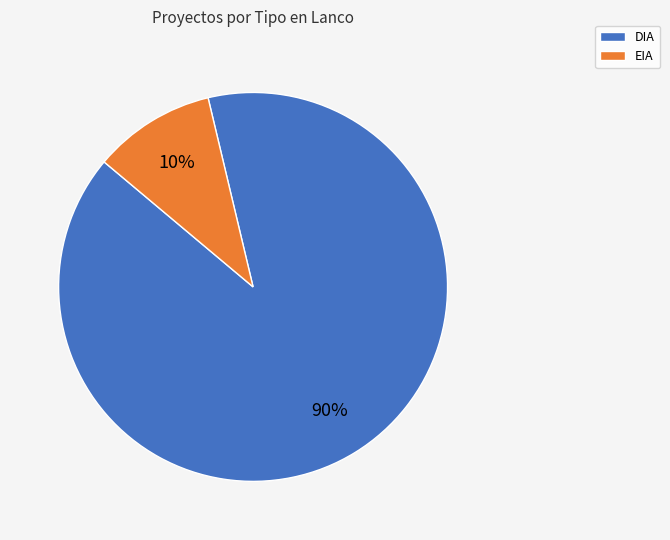

True or false: DIA accounts for 90% of the total.

True